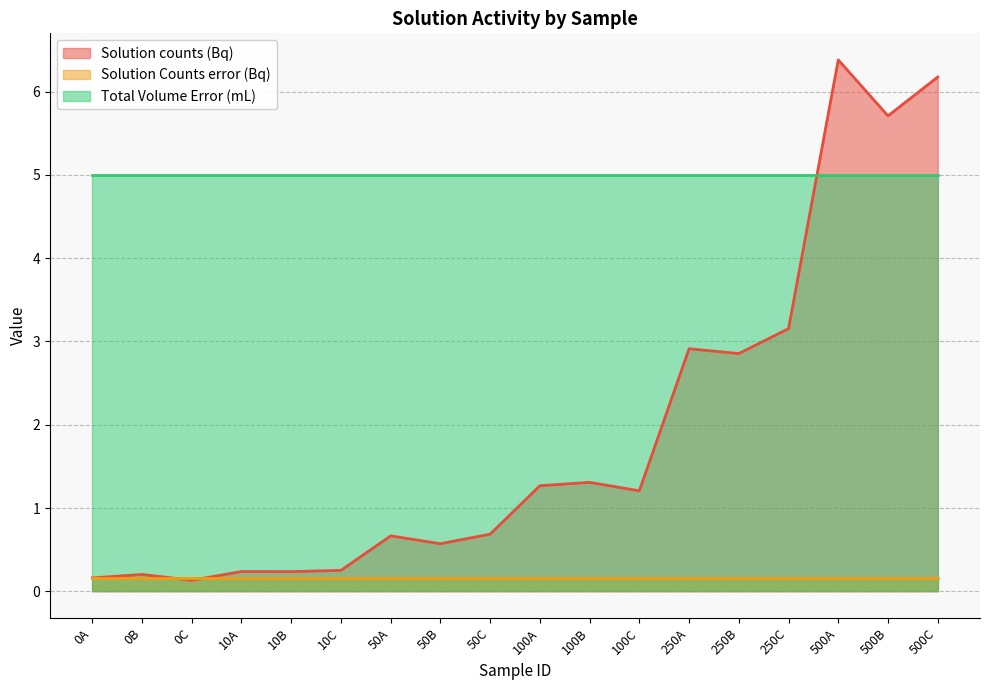

What is the maximum value shown in the chart?

6.4